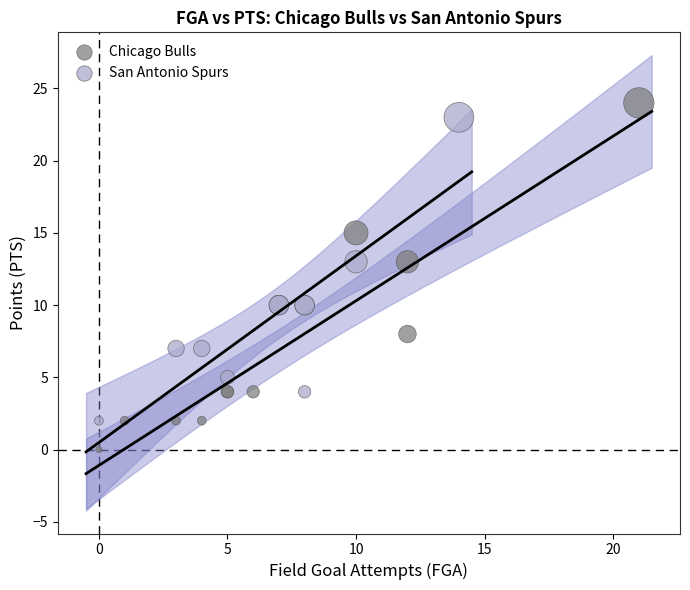

Which series reaches the minimum Y coordinate?

Chicago Bulls